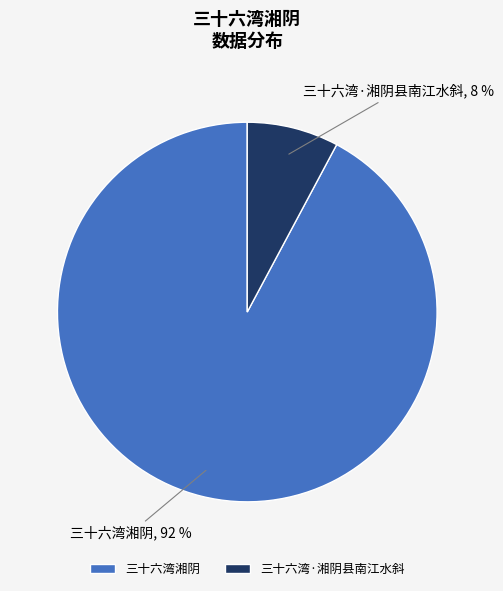

To the nearest percent, what is the average slice percentage?

50%